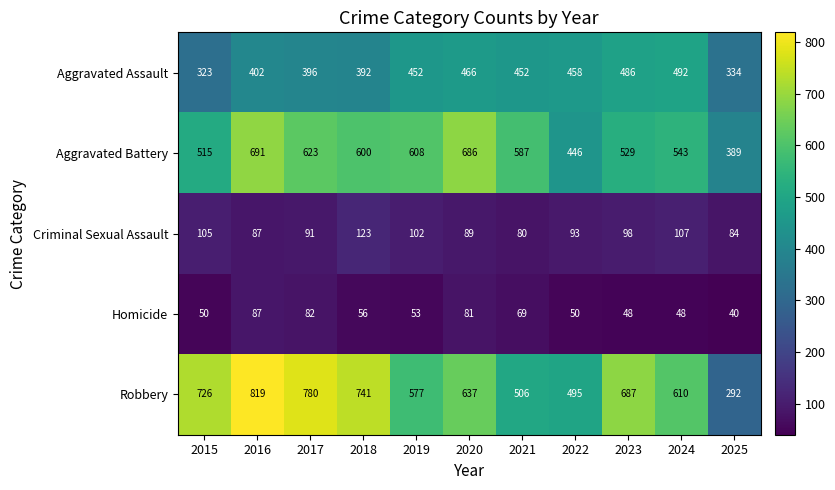

At which label does Aggravated Battery reach its minimum?

2025